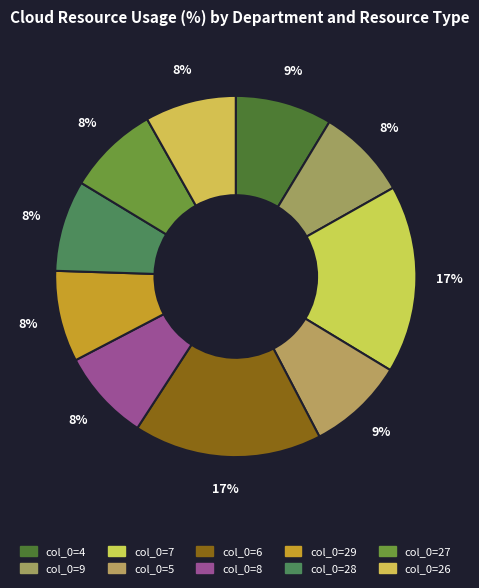

Is there any slice that represents more than half of the pie?

No